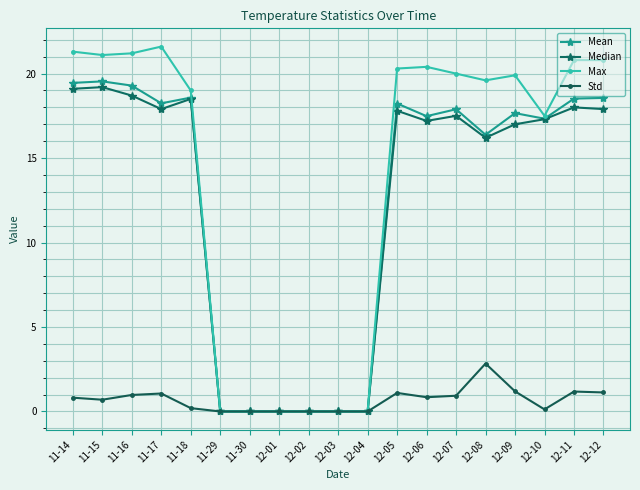

What are all the series names shown in the legend?

Mean, Median, Max, Std